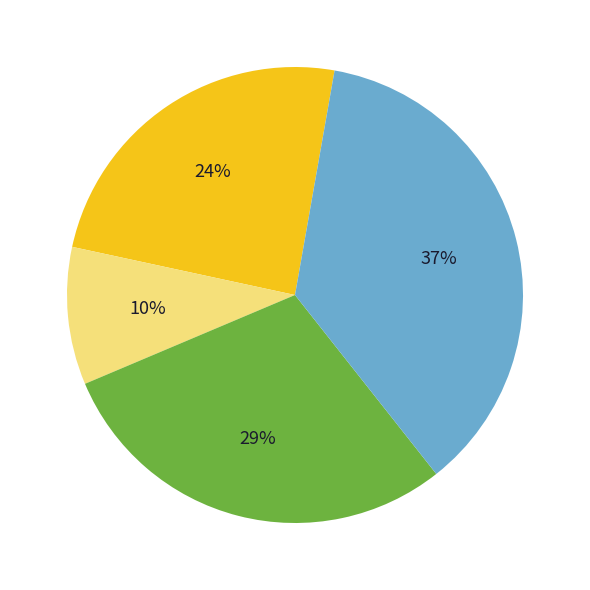

Is there a majority slice in this chart?

No